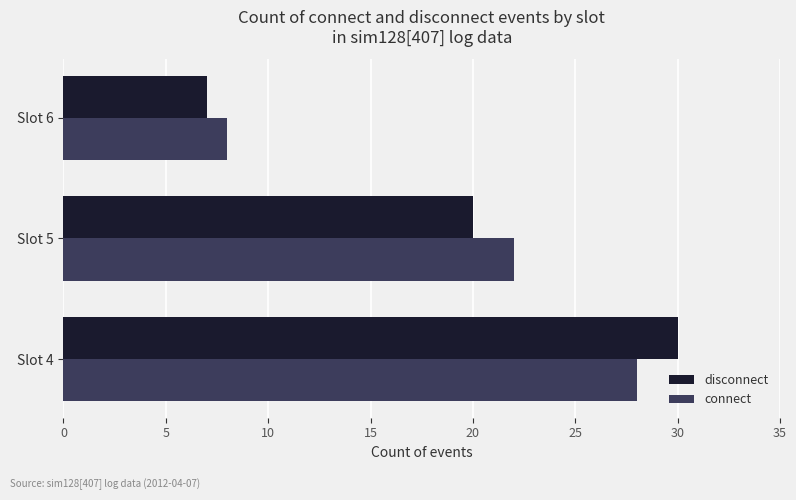

What is the total value across all series at Slot 5?

42